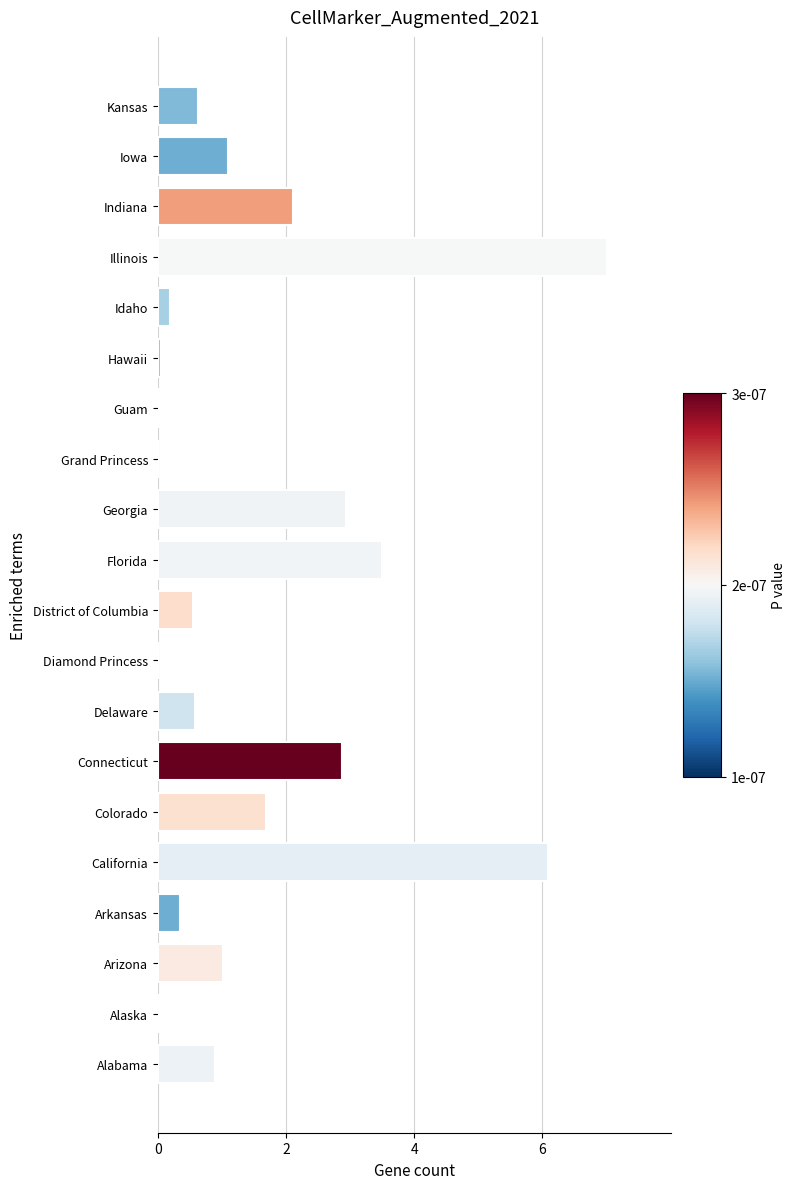

True or false: the data shows 0.9 at District of Columbia.

False